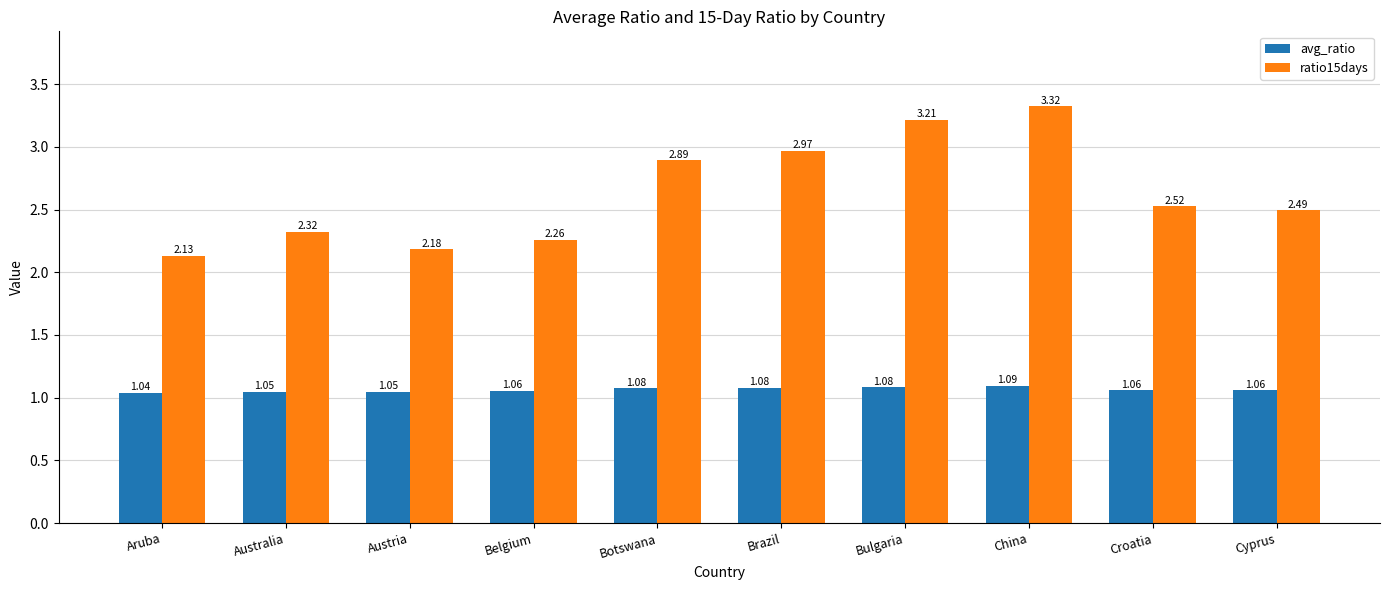

What is the label of the 4th bar from the left?

Belgium